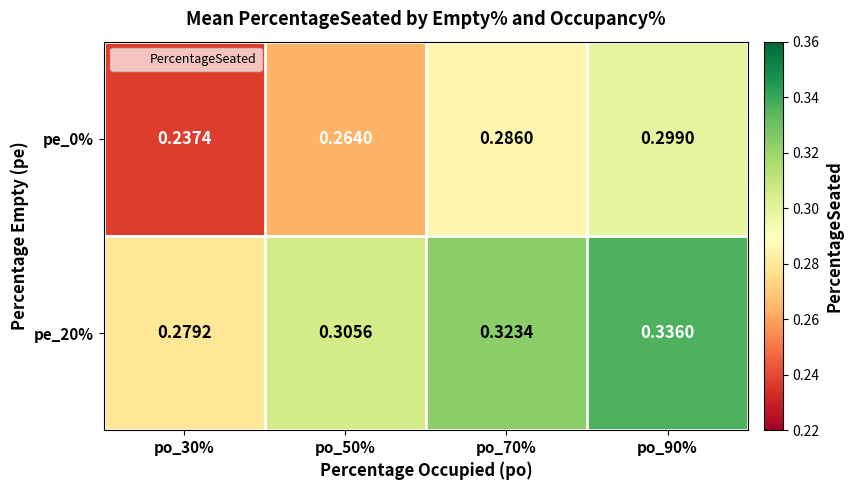

Is the value of pe_20% at po_50% greater than the value of pe_0% at po_50%?

Yes